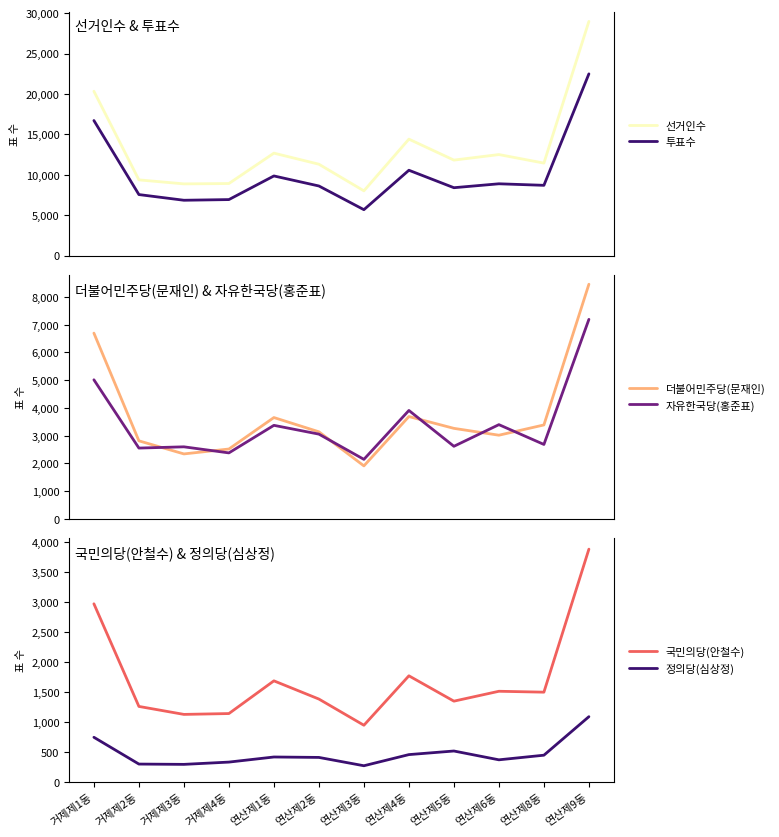

What is the total value across all series at 연산제4동?

34807